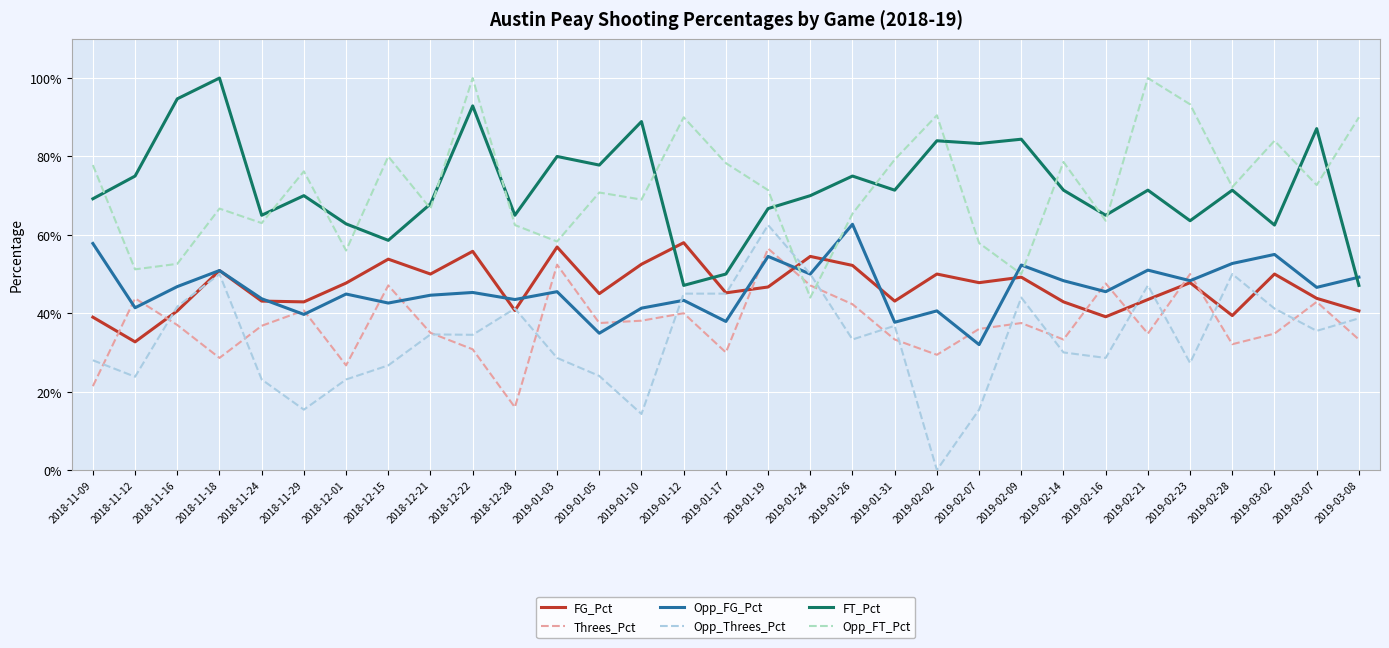

What is the difference between the maximum and minimum values in the Threes_Pct series?

0.4